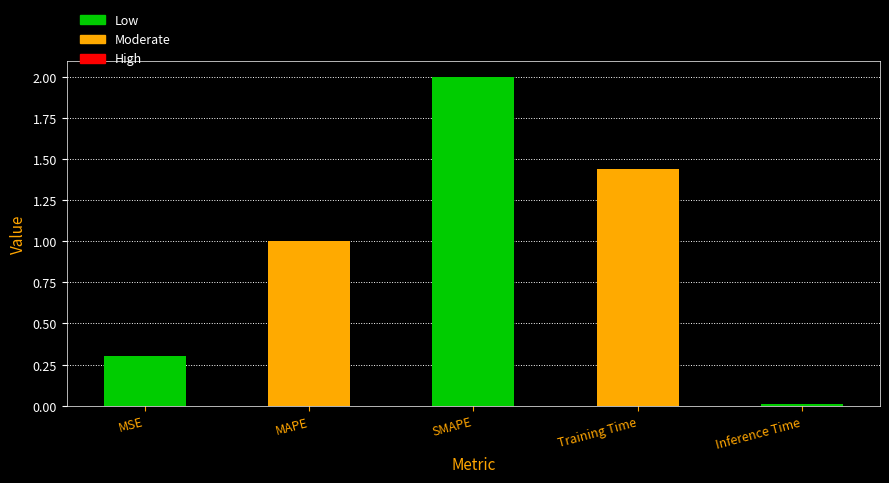

What is the sum of all values?

4.8